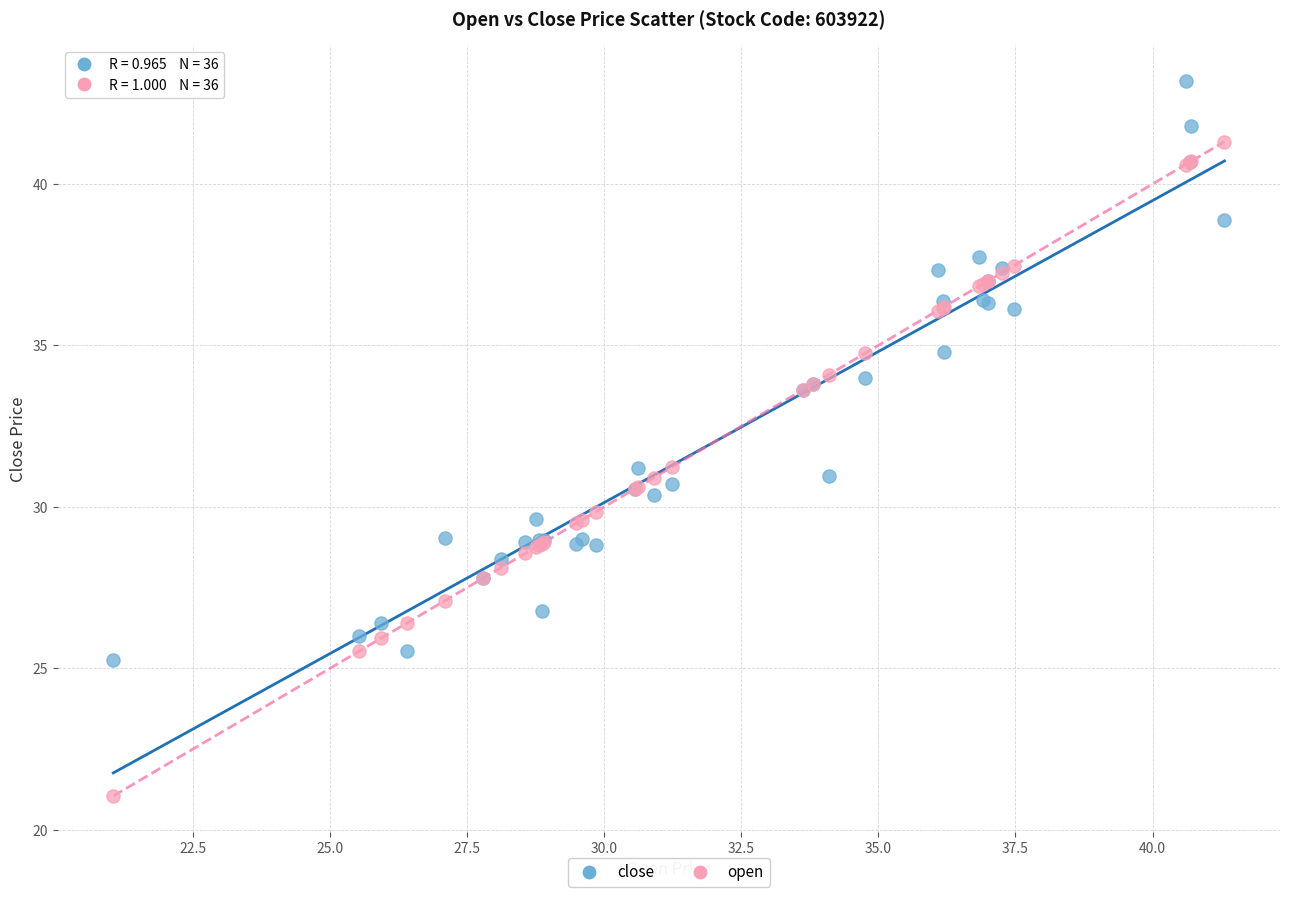

Which series has the widest spread of Y values?

open